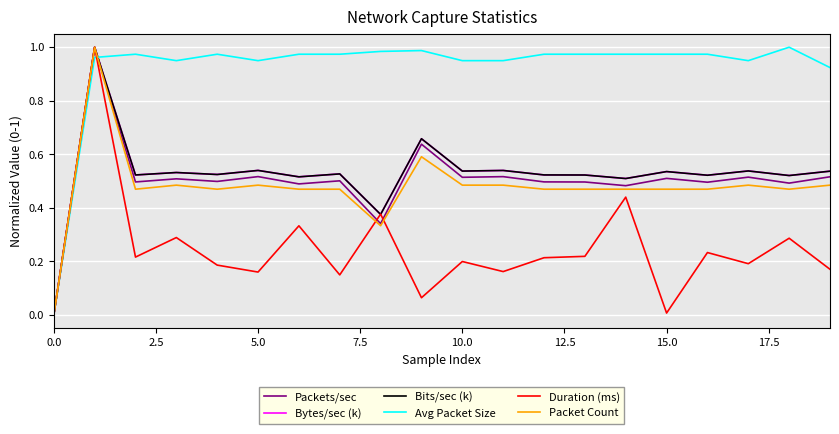

Which series has the largest total across all categories?

Avg Packet Size